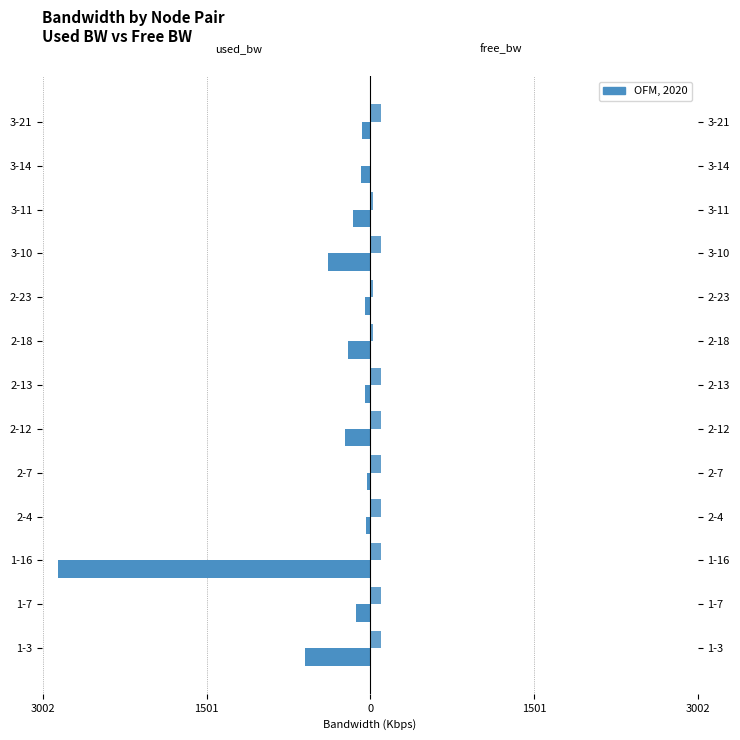

True or false: used_bw has a value of -2859.3 at 1-16.

True